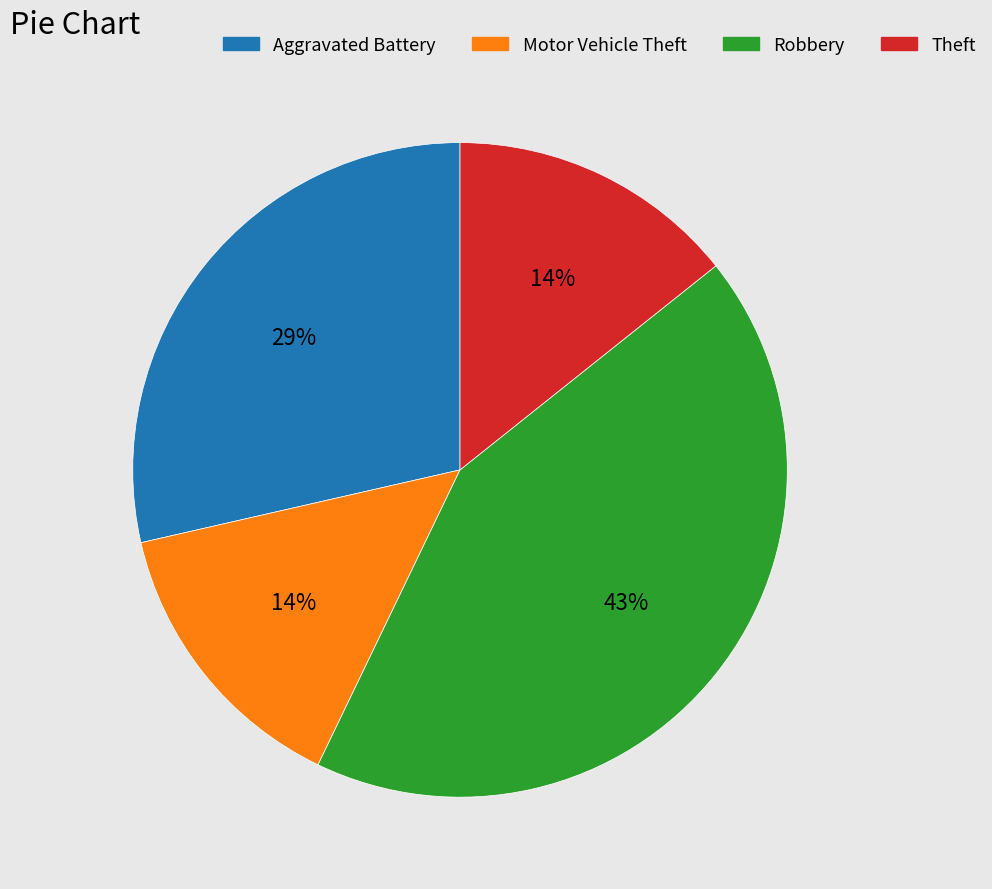

How many segments does this pie chart have?

4